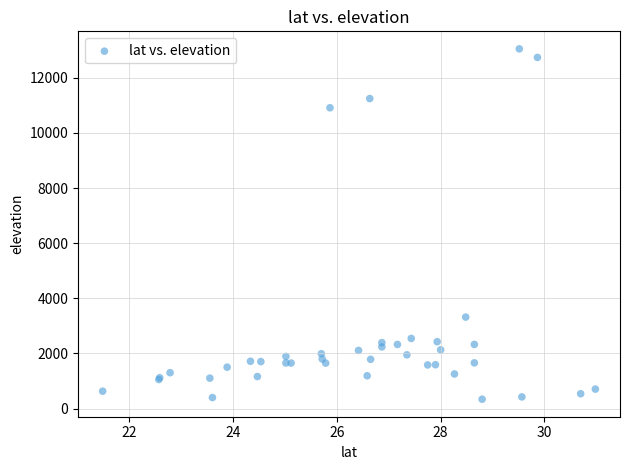

What Y value in the scatter plot is closest to 6694?

3319.0